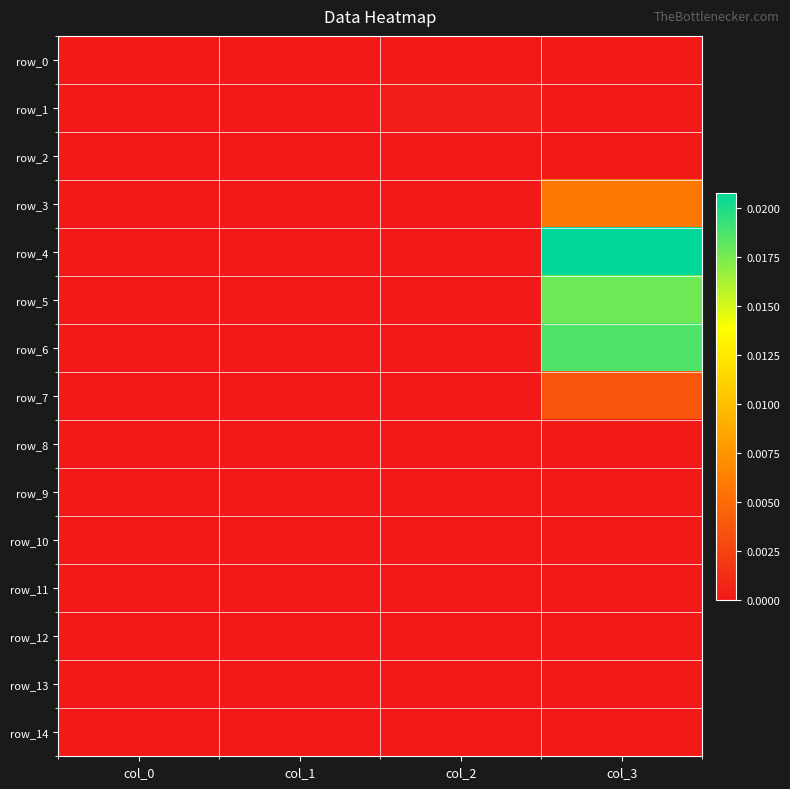

At how many categories does at least one series exceed 0?

2